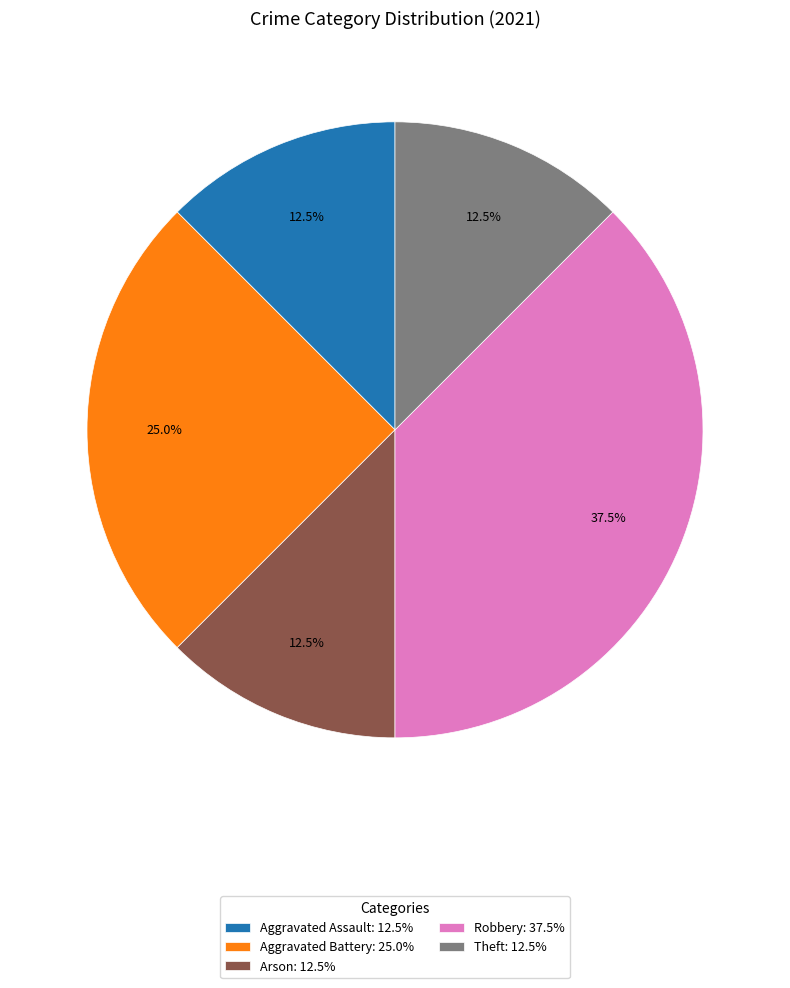

Approximately how many times larger is the value at Arson: 12.5% compared to Robbery: 37.5%?

0.3